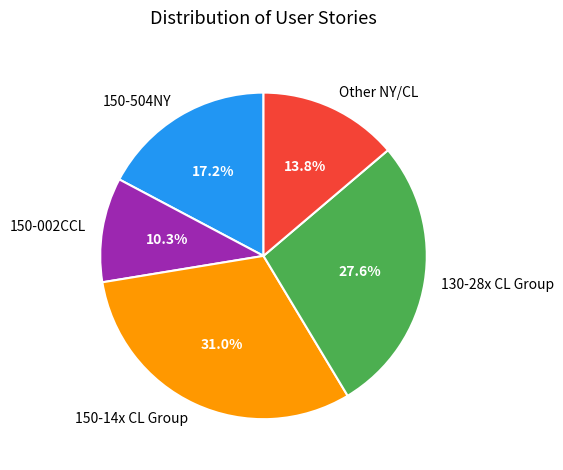

What percentage do 150-002CCL and 130-28x CL Group together represent?

37.9%